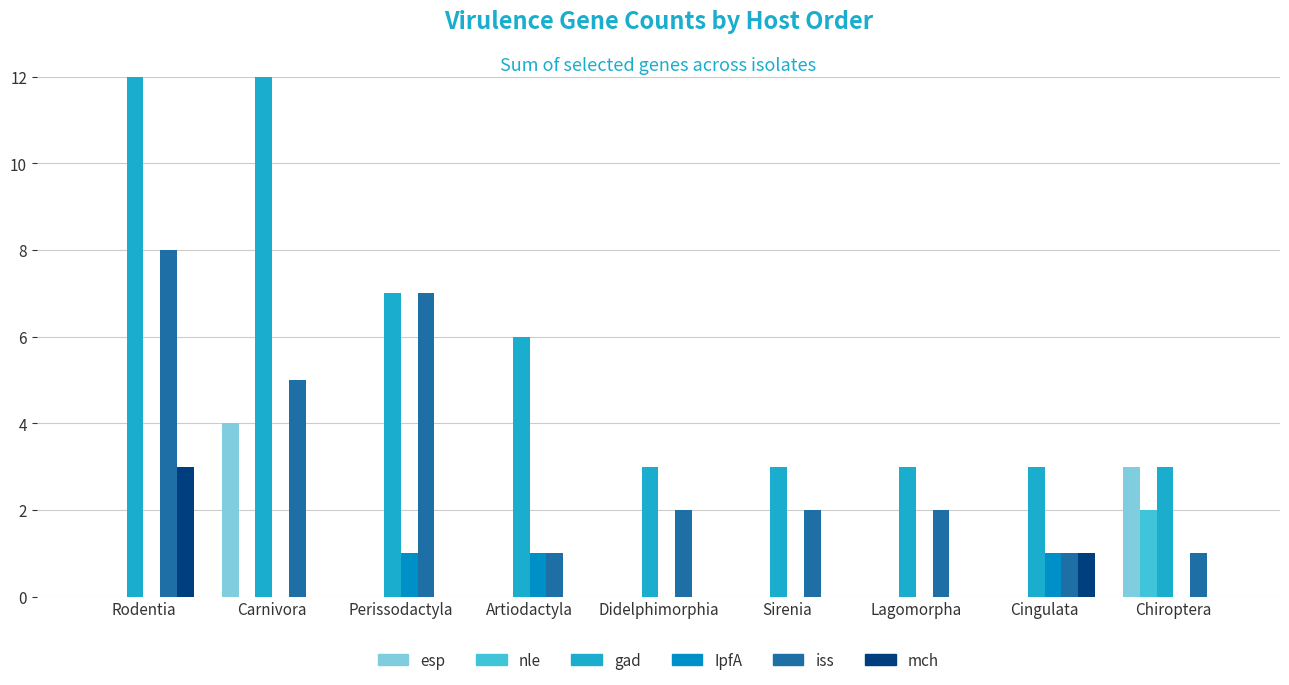

How many esp values are between 0 and 1?

7